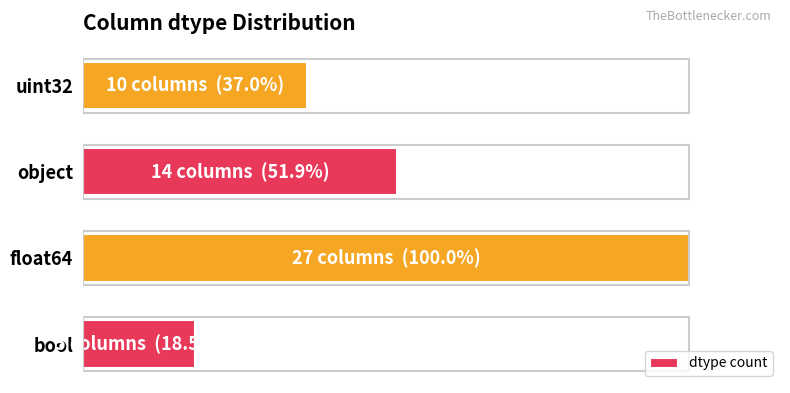

List the labels in order of value, smallest first.

bool, uint32, object, float64